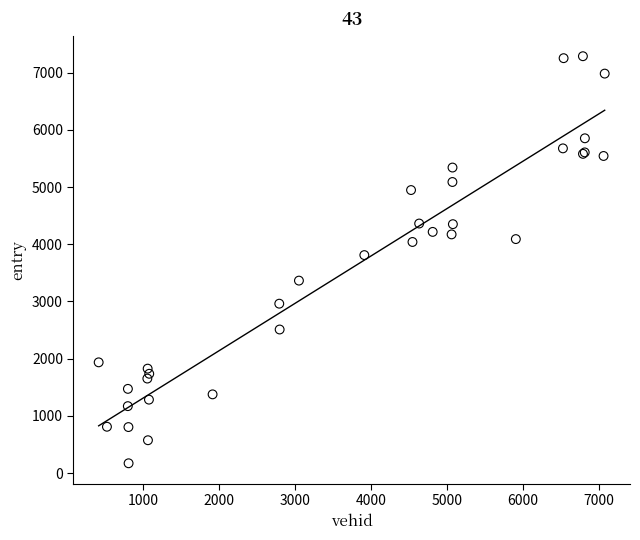

What Y value in the scatter plot is closest to 3729?

3810.5